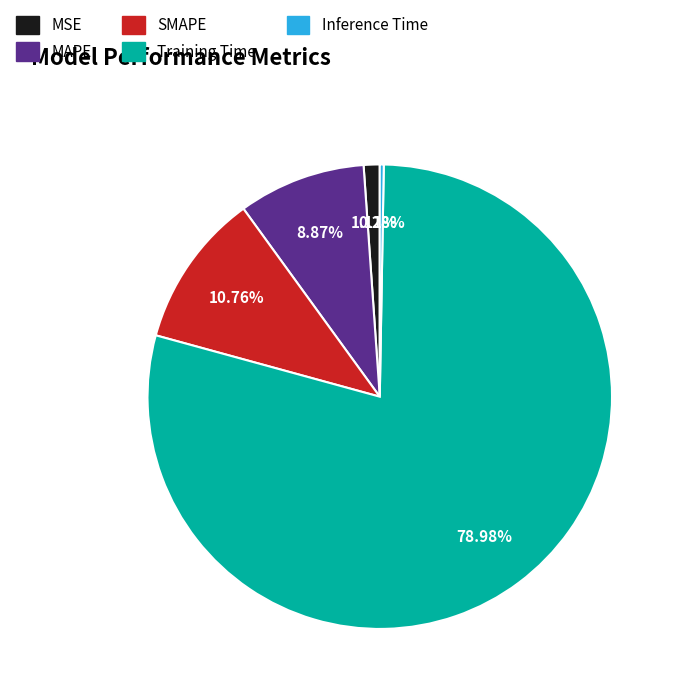

How much of the chart is everything except SMAPE?

89.2%